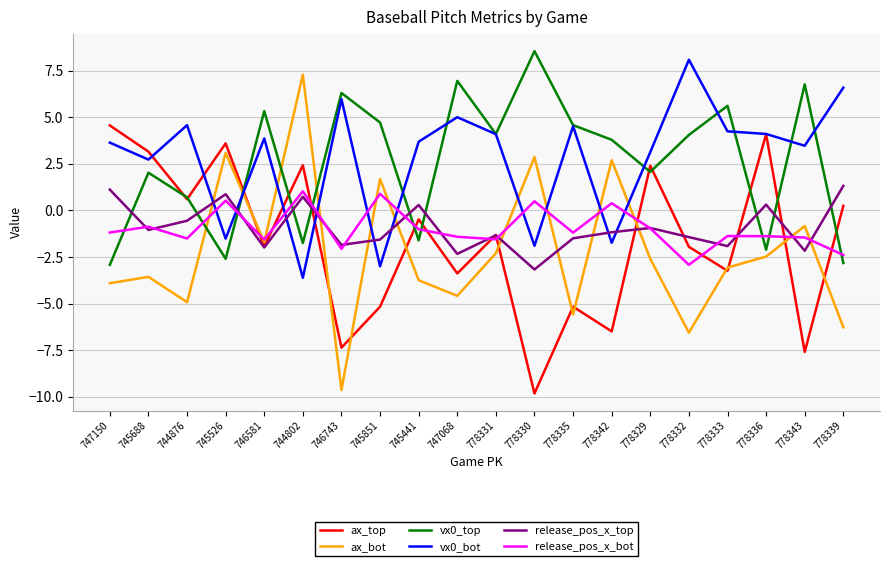

How many lines are shown in the chart?

6